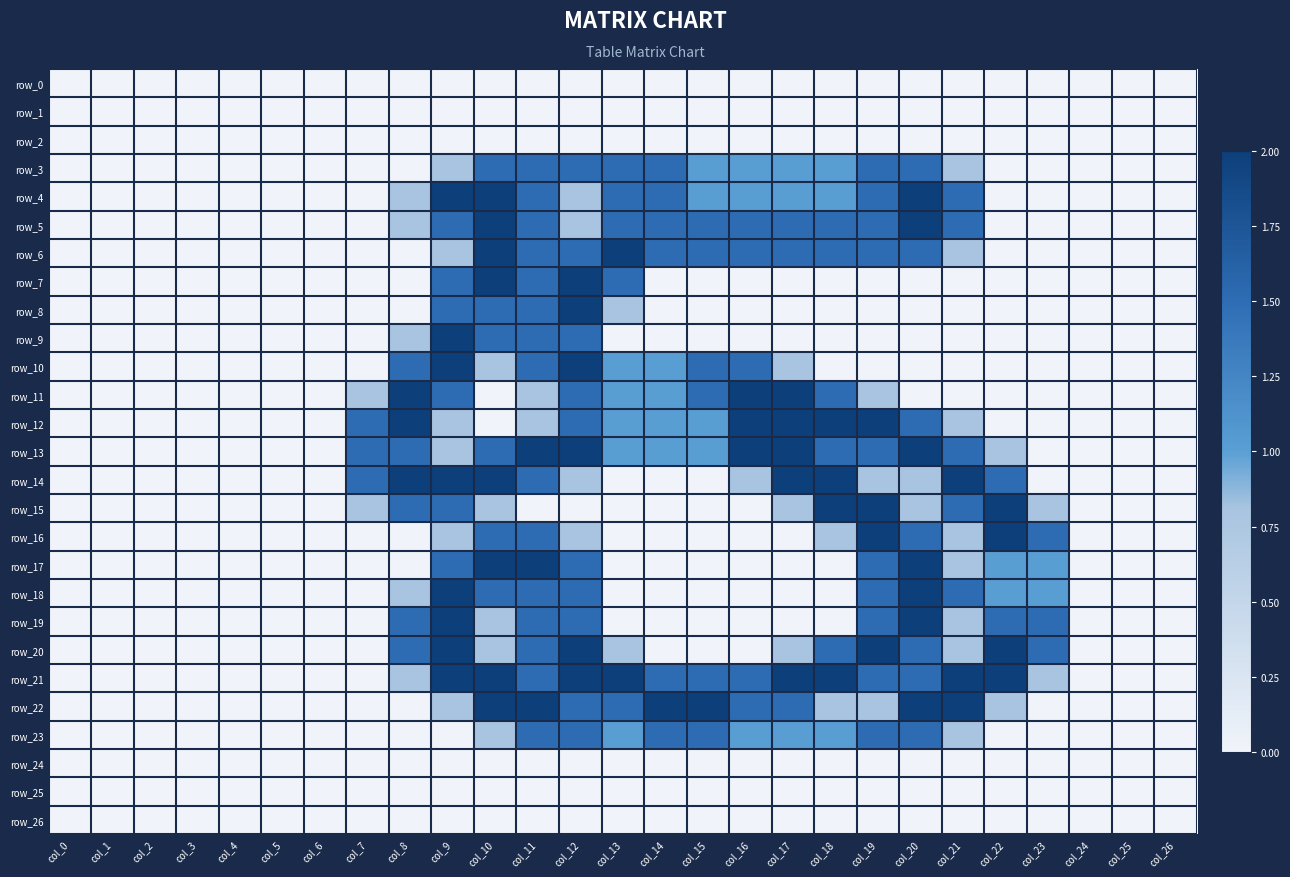

Which series has the largest total across all categories?

row_21